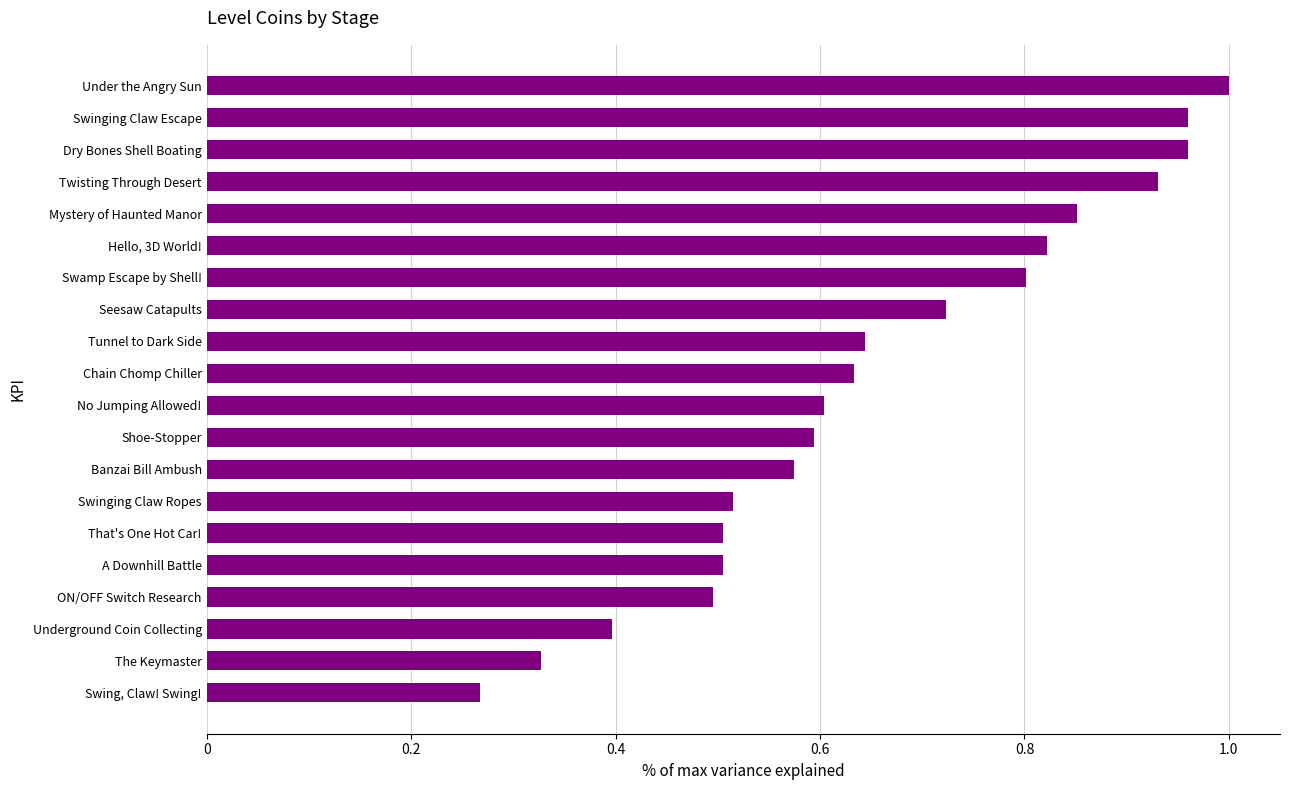

What is the label of the 11th bar from the bottom?

Chain Chomp Chiller